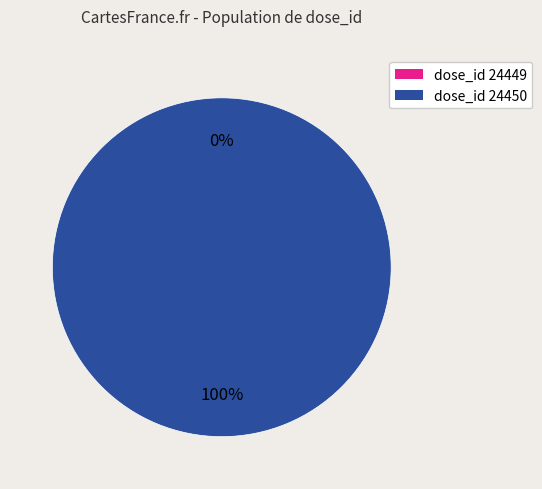

True or false: 24449 accounts for 14% of the total.

False